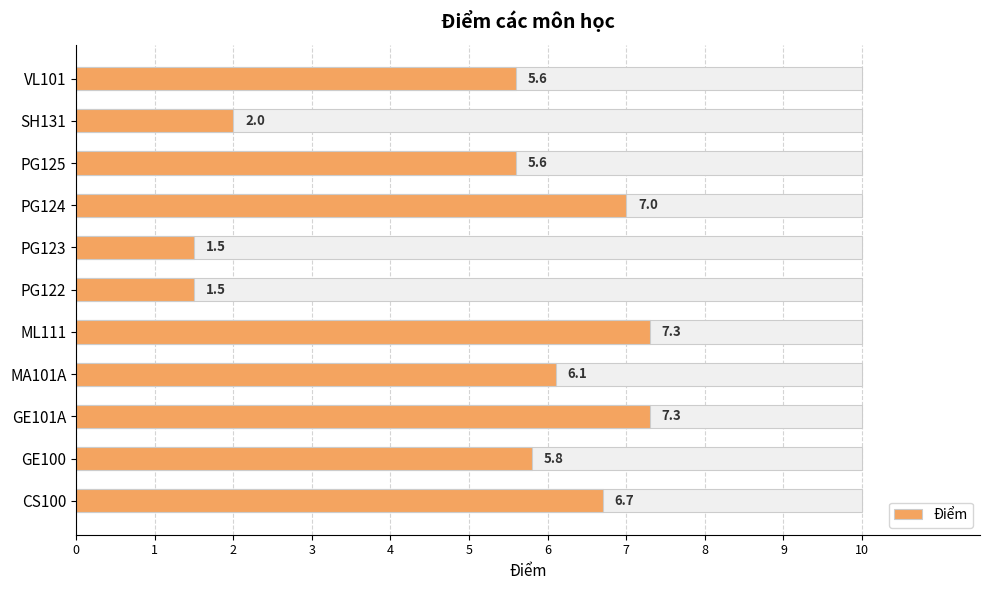

What is the minimum value shown in the chart?

1.5